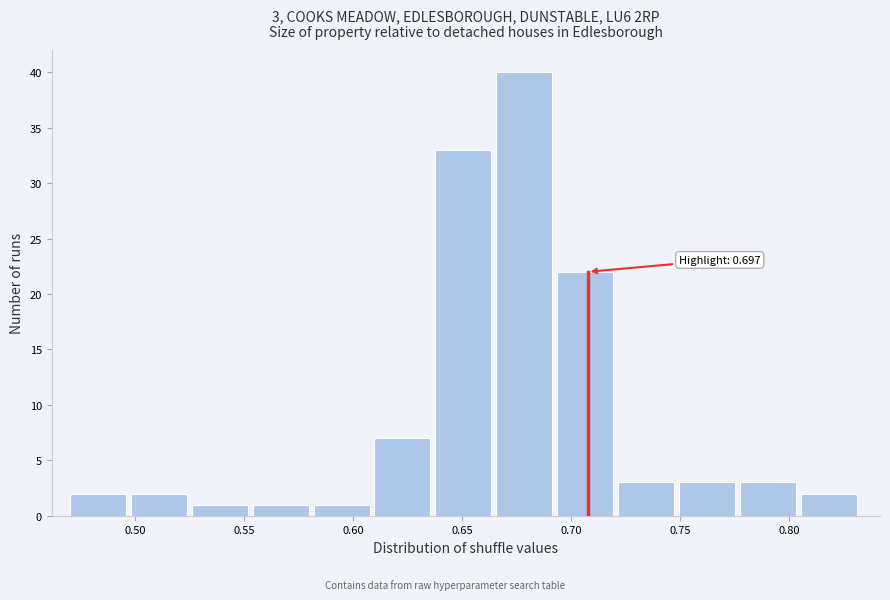

Which range on the x-axis has the tallest bar?

0.665 to 0.695